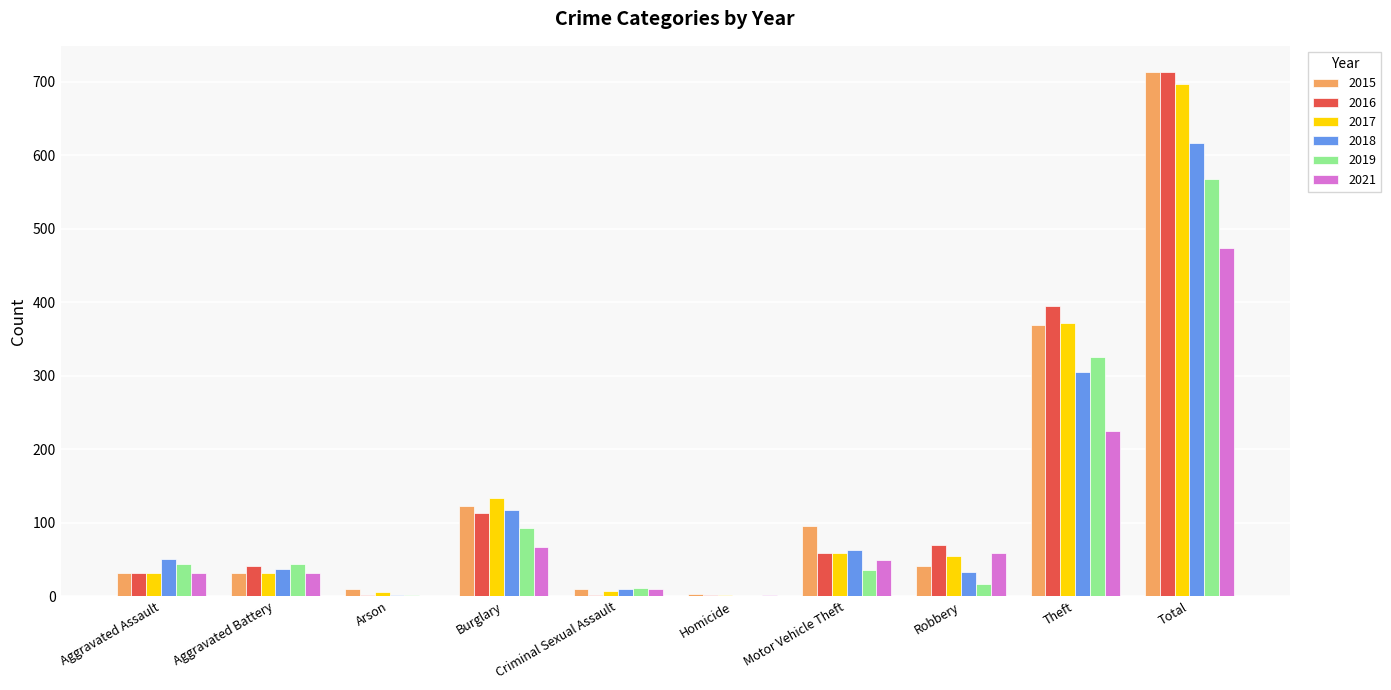

At which label is 2016 closest to 357?

Theft